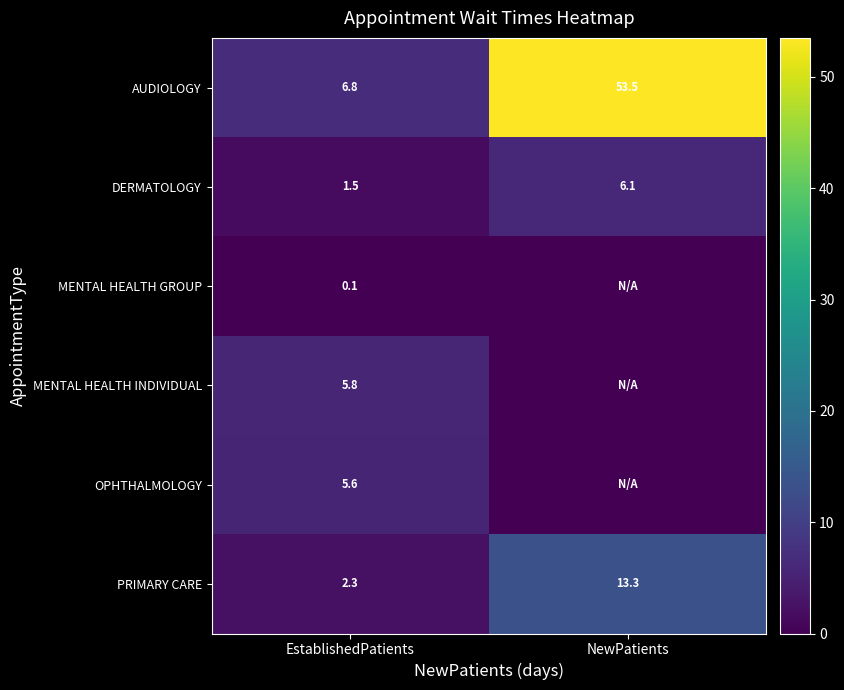

List the labels in order of DERMATOLOGY value, largest first.

NewPatients, EstablishedPatients